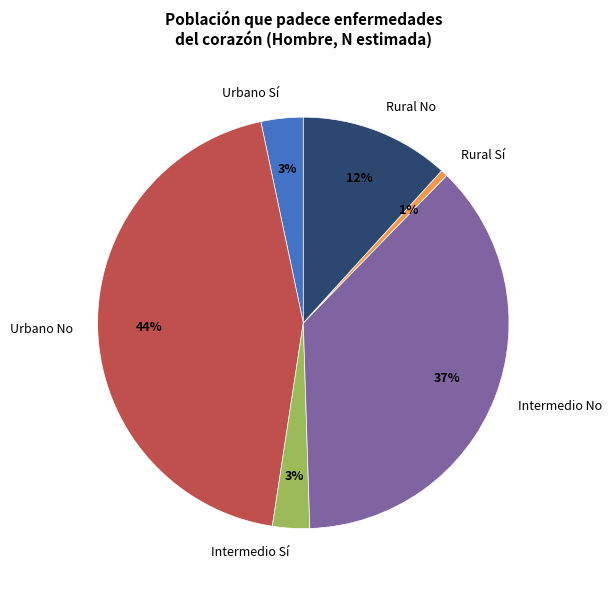

To the nearest percent, what percentage of the pie is Intermedio Sí?

3%